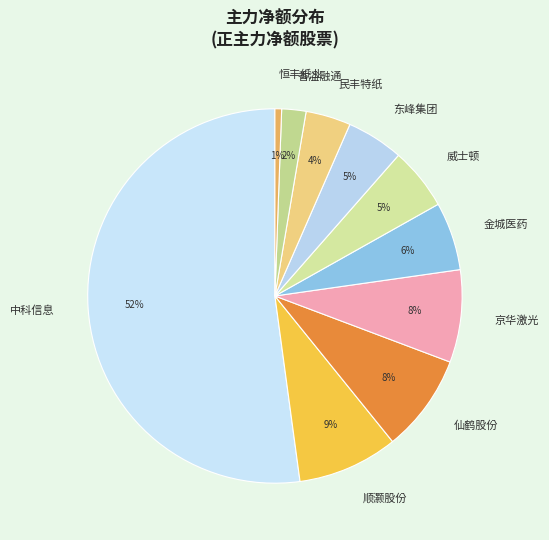

How many segments does this pie chart have?

10